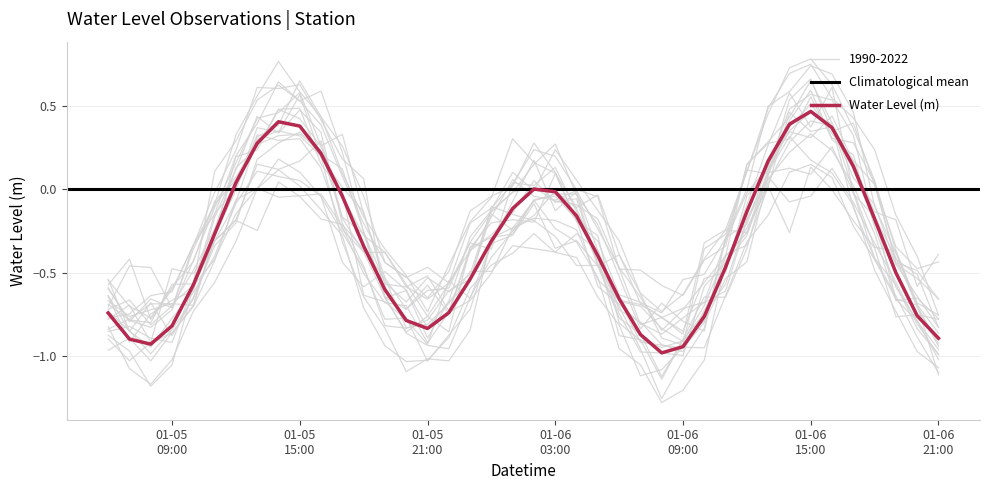

The value at 2023-01-06 19:00 is -0.2. True or false?

False